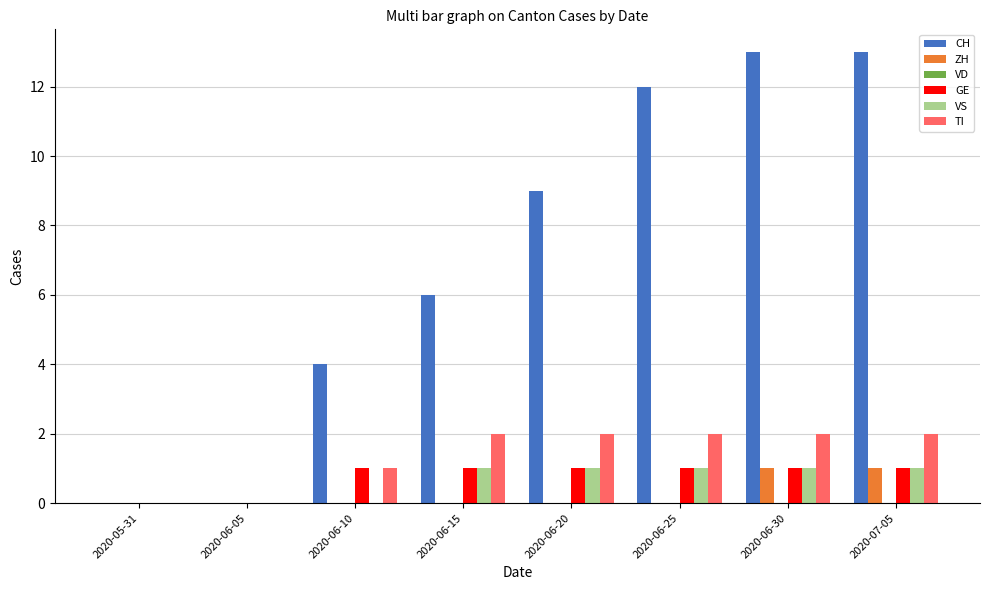

What is the sum of all TI values?

11